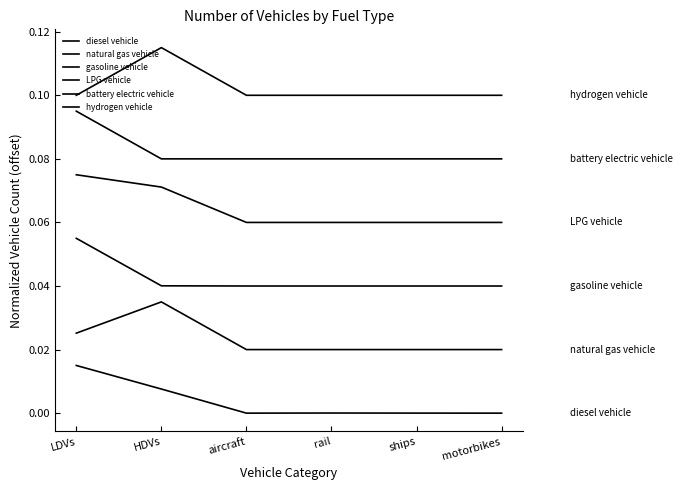

What is the label of the 3rd point from the right?

rail